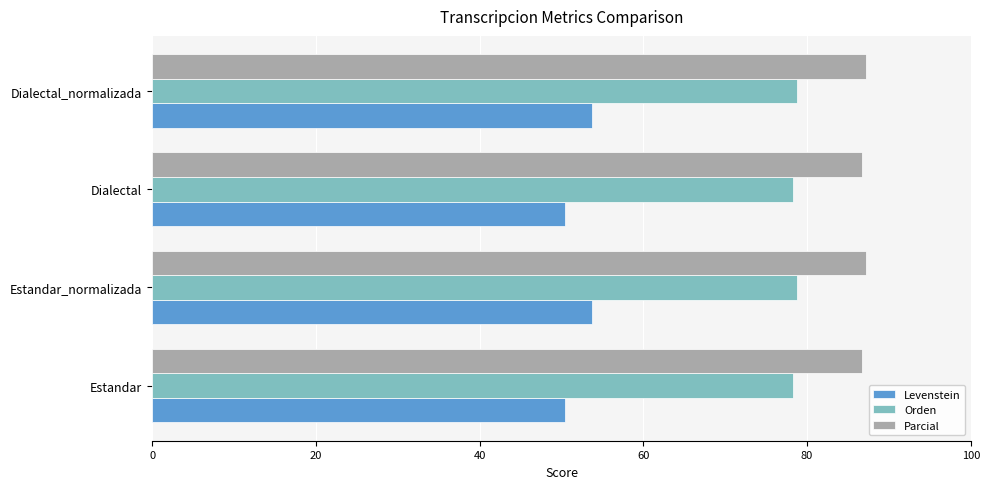

The value of Parcial at Estandar_normalizada is 116.5. True or false?

False